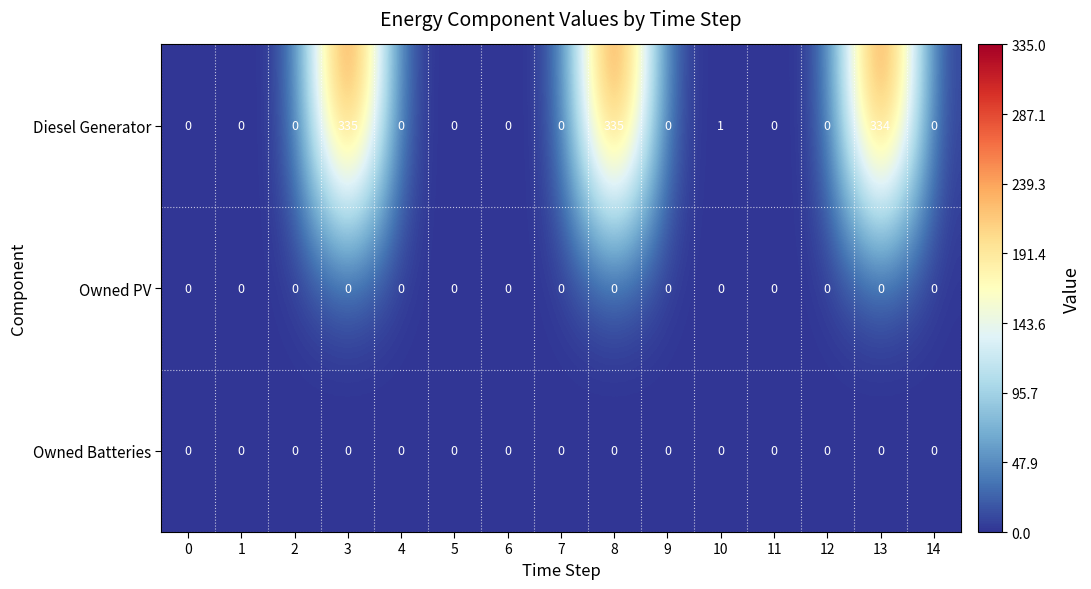

What is the average value of the Diesel Generator series?

67